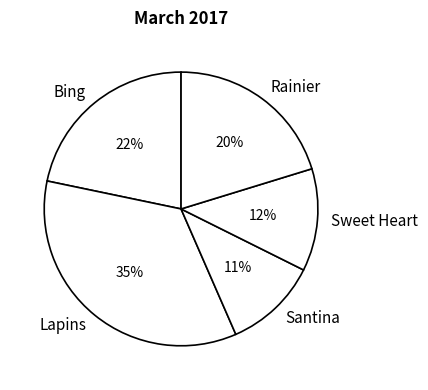

Approximately how many times larger is the value at Lapins compared to Bing?

1.6